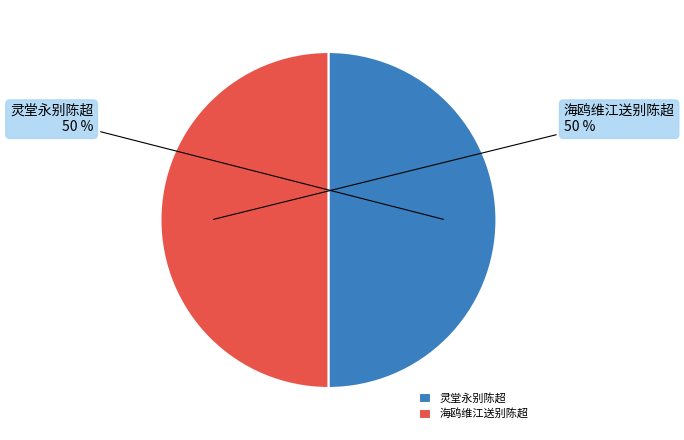

How many slices are in this pie chart?

2